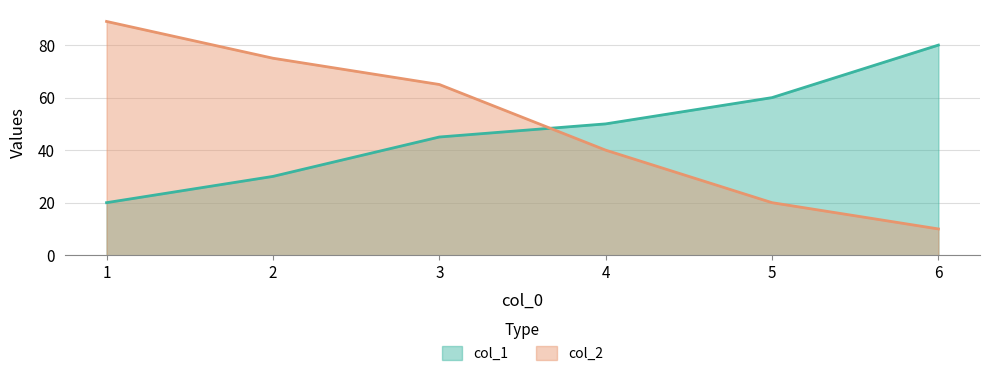

What is the average value of the col_1 series?

48